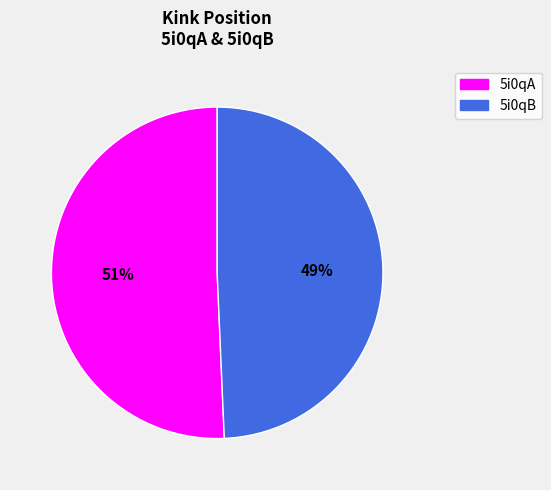

Which category has the biggest portion of the pie?

5i0qA